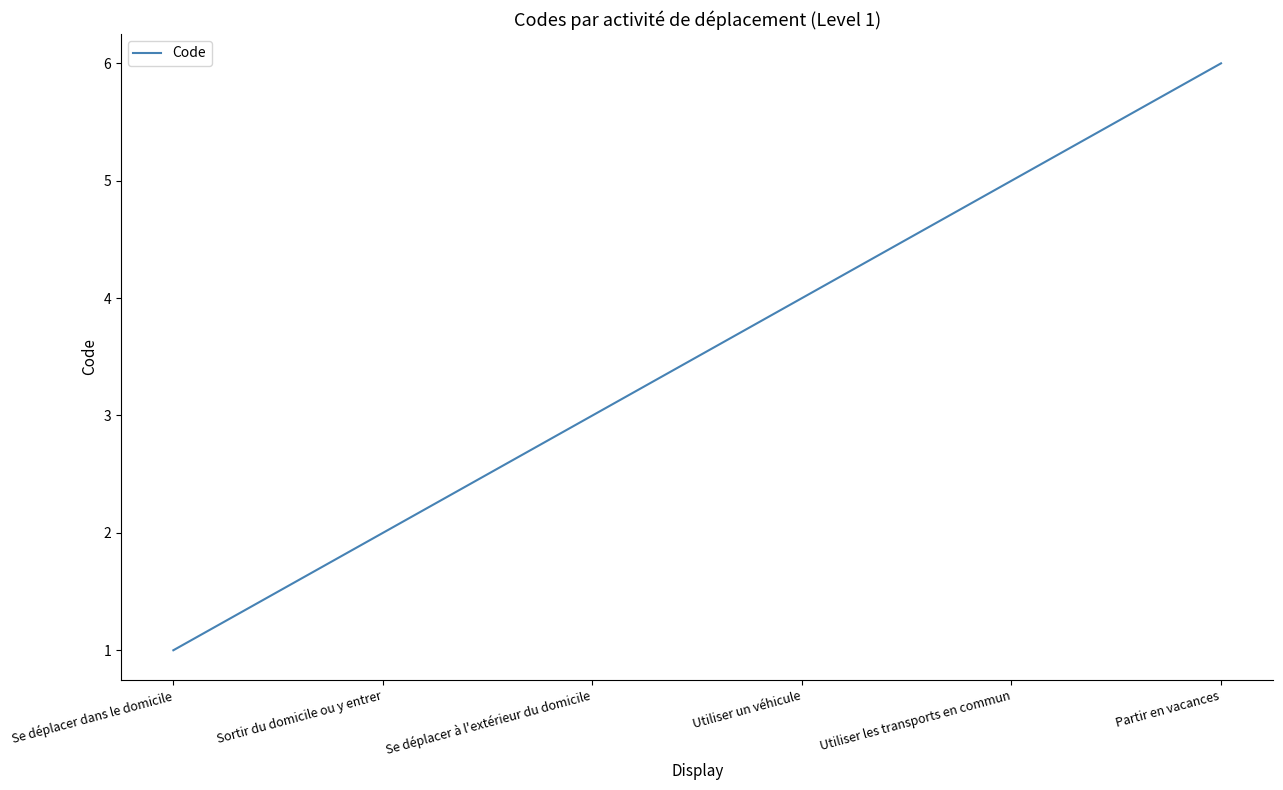

What is the change in value from Utiliser un véhicule to Utiliser les transports en commun?

+1